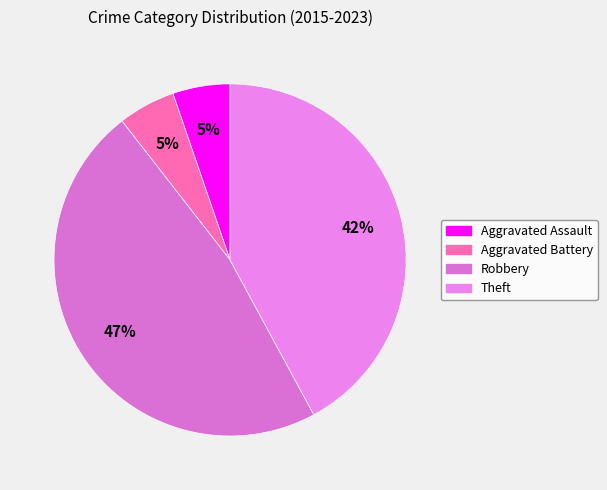

Is Robbery the majority of the pie?

No